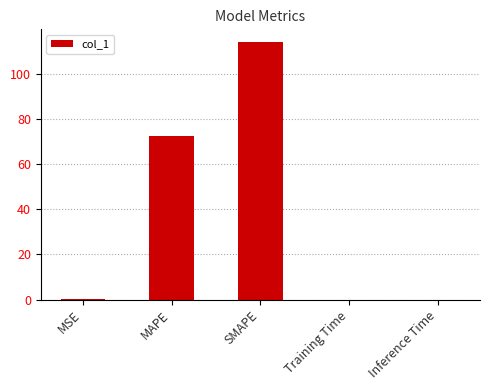

Between SMAPE and Inference Time, which is larger?

SMAPE